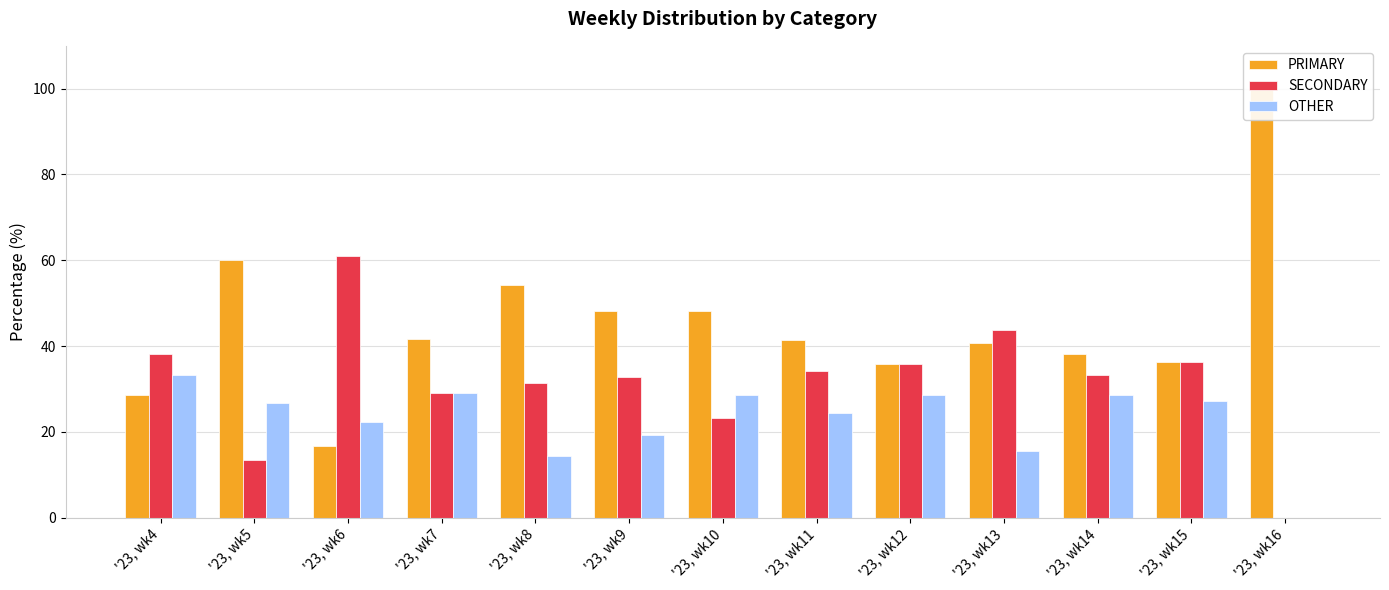

How many groups of bars are there?

13